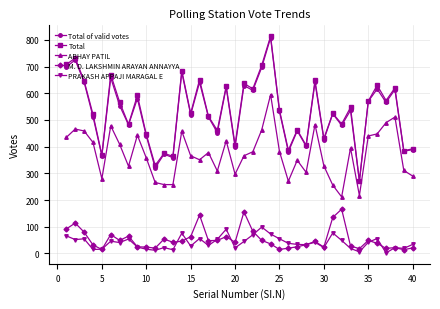

What is the average value of the Total of valid votes series?

527